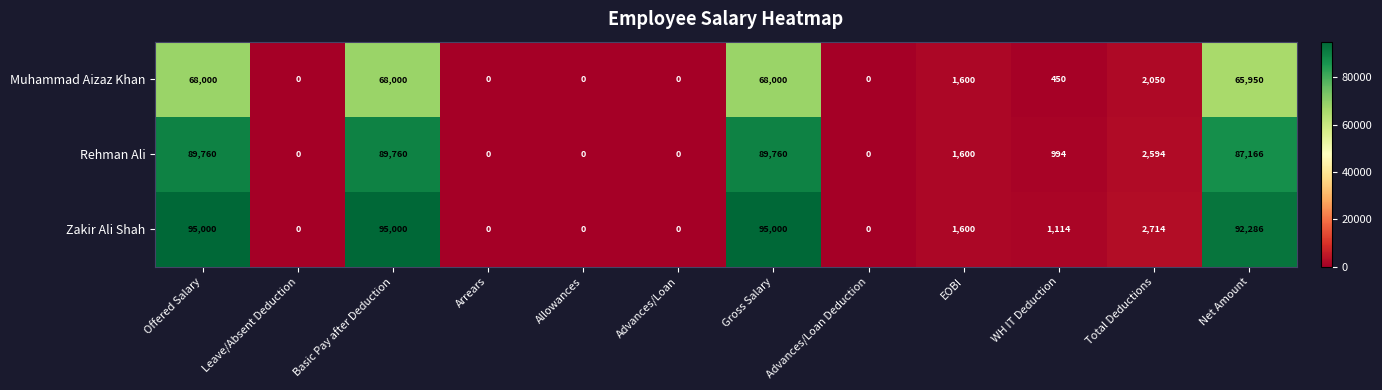

How many values in Muhammad Aizaz Khan are above zero?

7